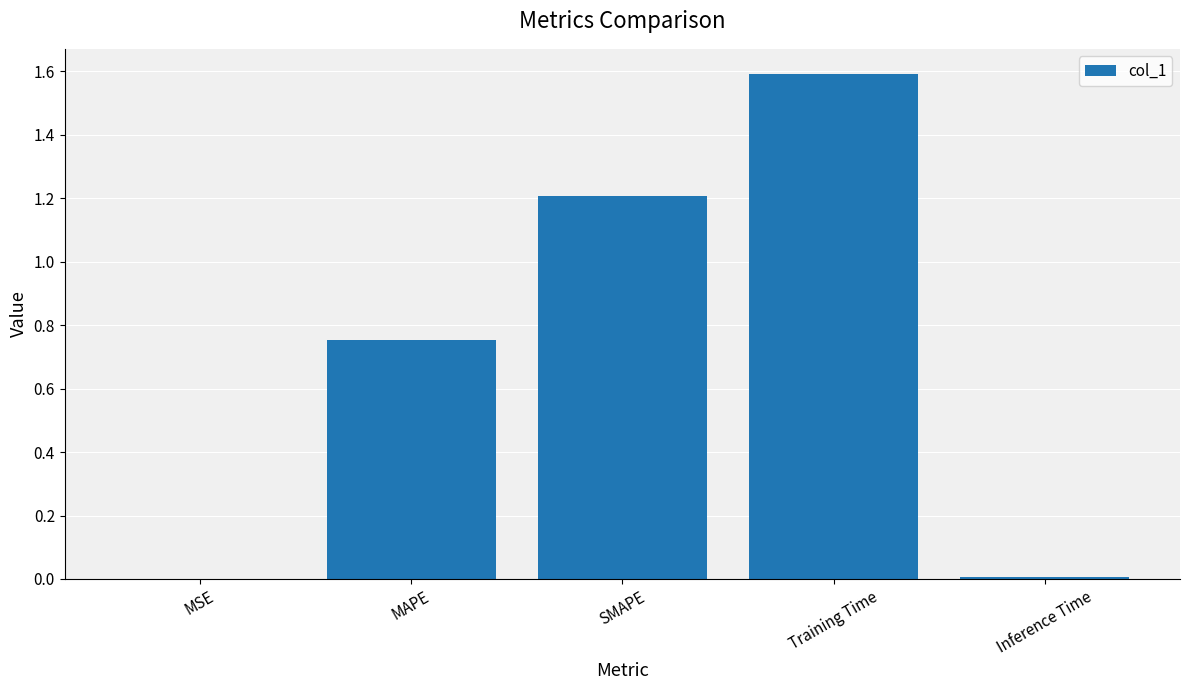

What is the greatest value displayed?

1.6